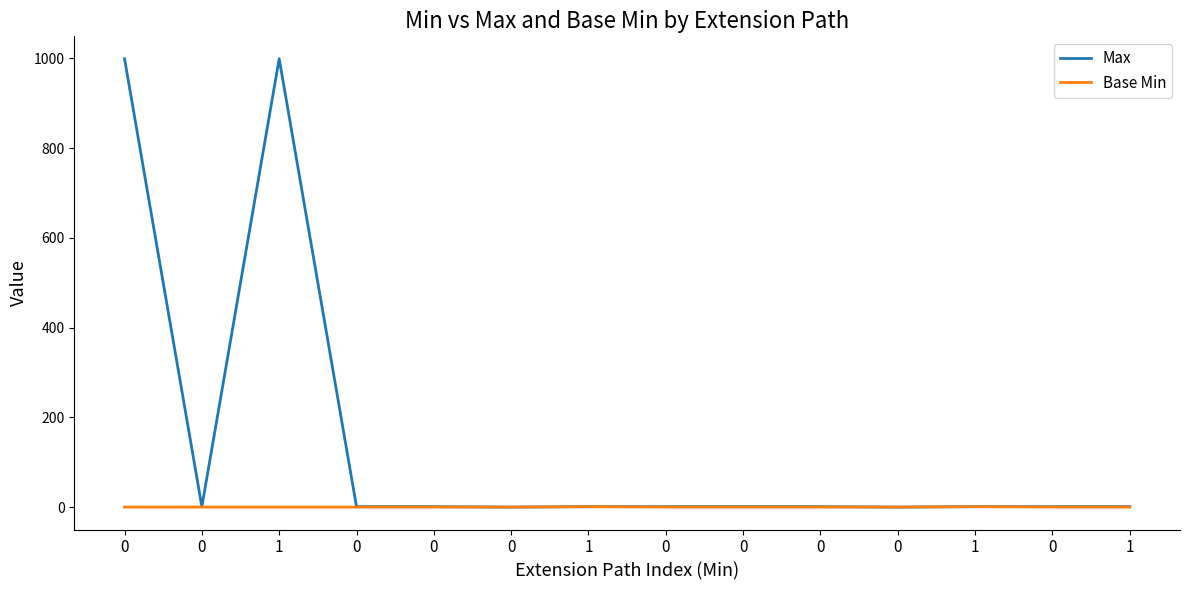

List the labels in order of Base Min value, smallest first.

0, 0, 1, 0, 0, 0, 0, 0, 0, 0, 0, 1, 1, 1